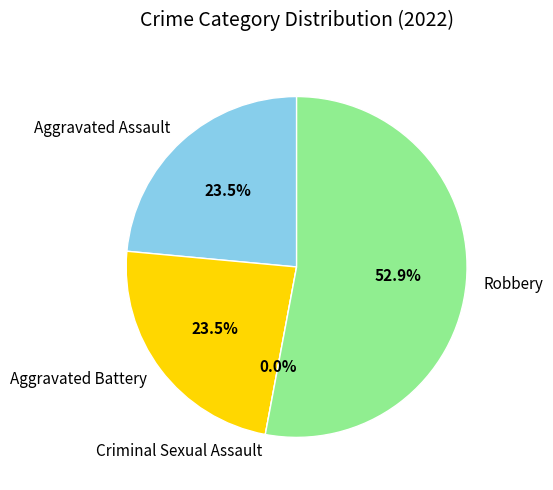

Is it true that Aggravated Assault is 15% of the pie?

False